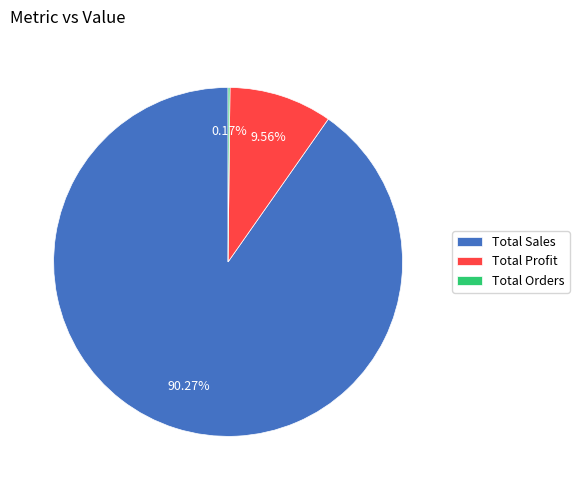

Which category has the biggest portion of the pie?

Total Sales